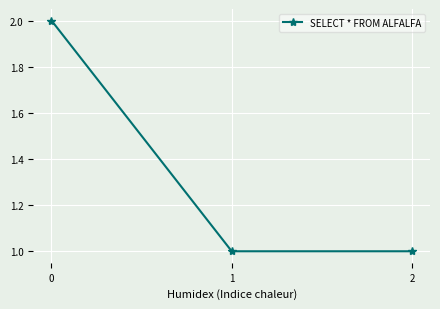

What is the ratio of the value at 2 to the value at 1?

1.0